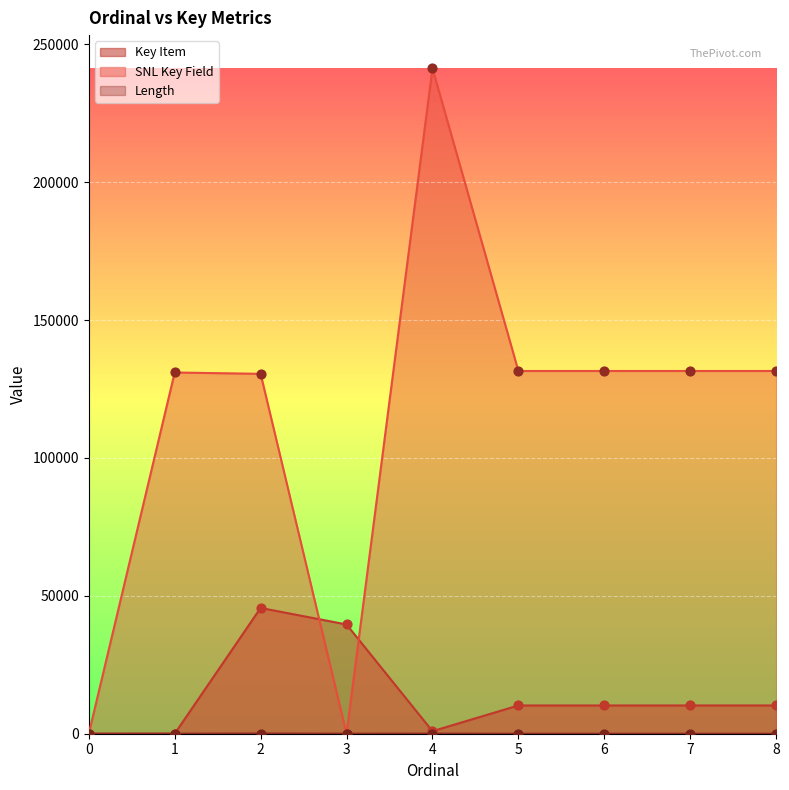

What are all the series names shown in the legend?

Key Item, SNL Key Field, Length